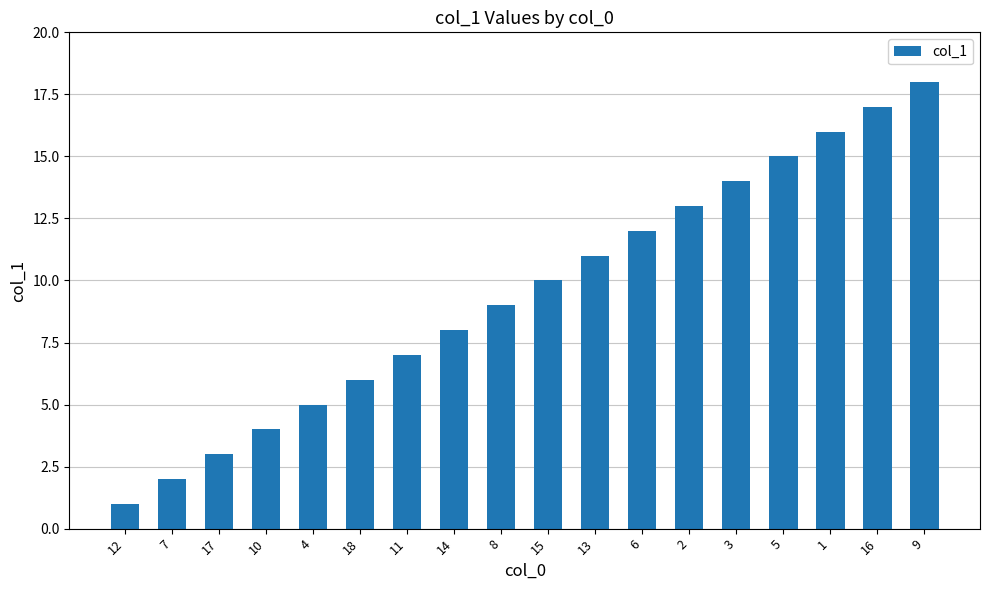

Reading right to left, list all the values displayed in this chart.

9=18	16=17	1=16	5=15	3=14	2=13	6=12	13=11	15=10	8=9	14=8	11=7	18=6	4=5	10=4	17=3	7=2	12=1